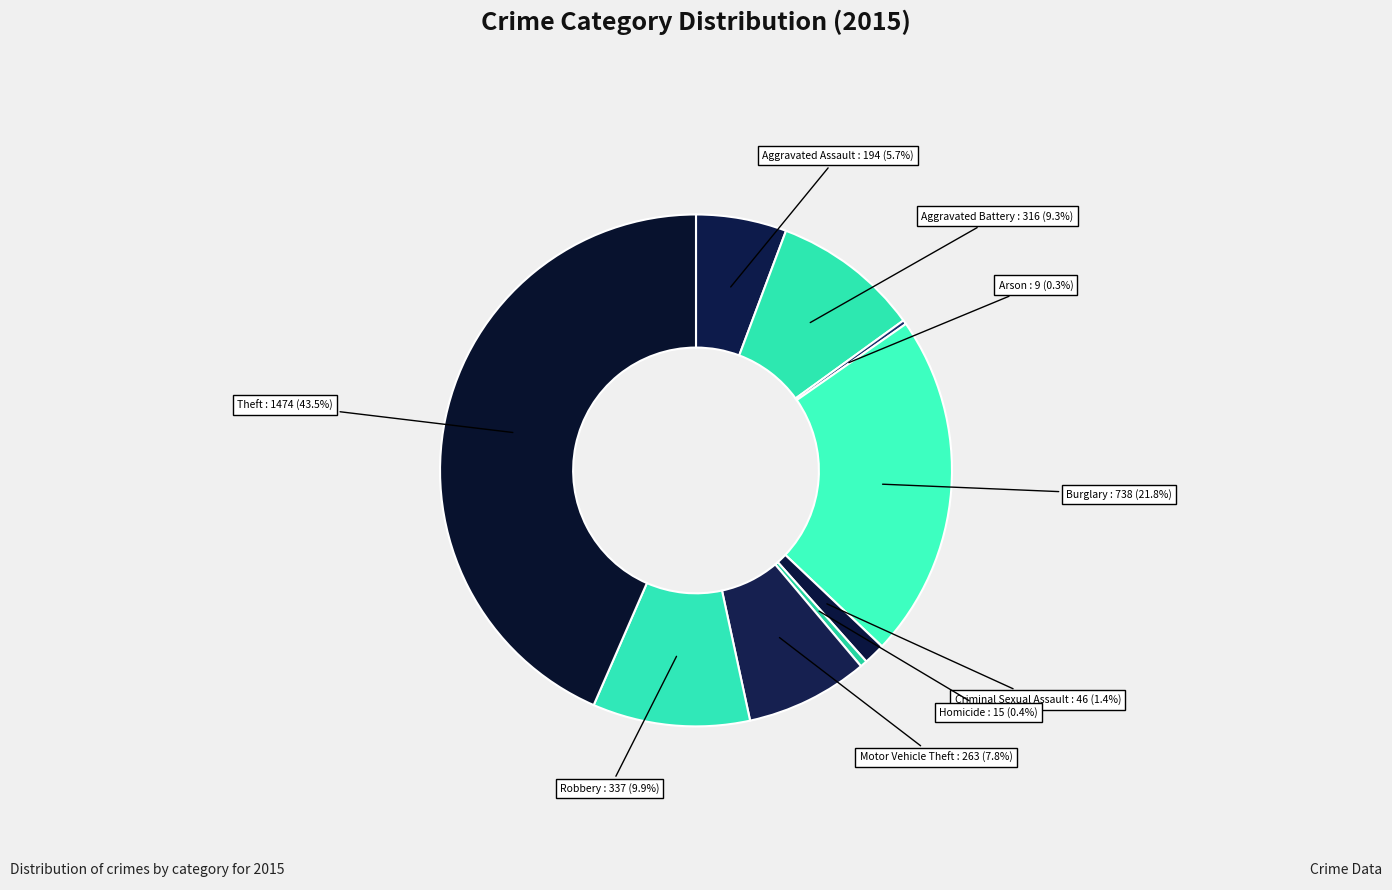

Combined, what portion of the pie is Homicide and Motor Vehicle Theft?

8.2%